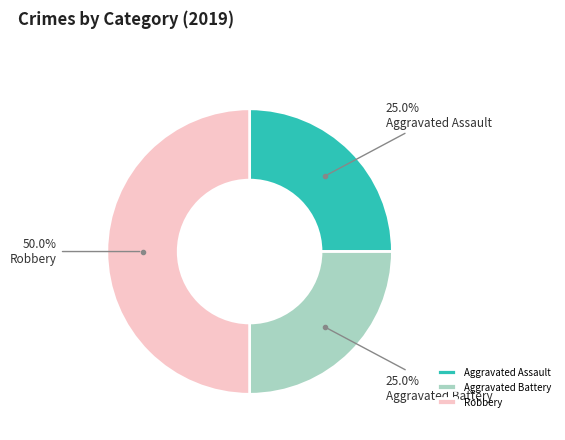

To the nearest percent, what portion does Robbery represent?

50%